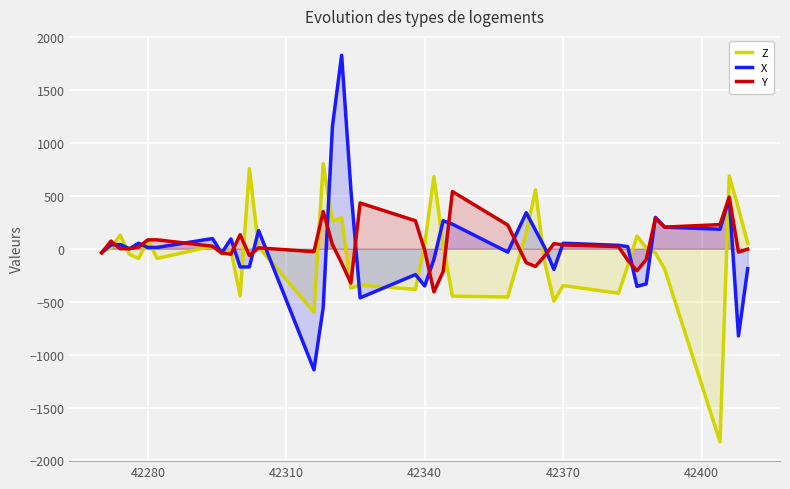

How many lines are shown in the chart?

3